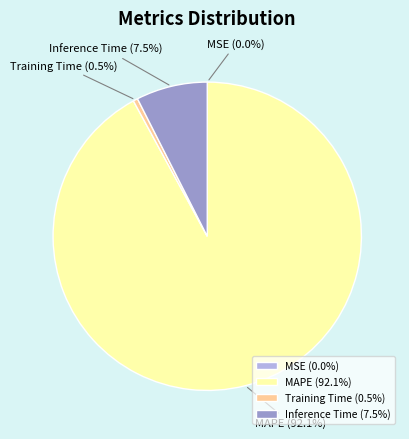

Is the sum of Training Time and MAPE greater than half?

Yes